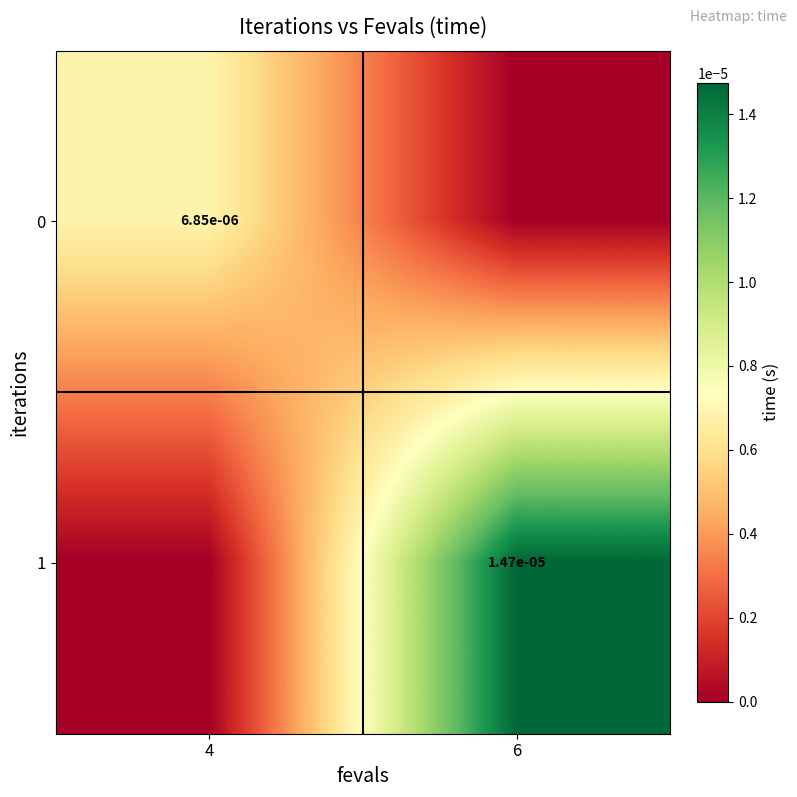

Is it true that 0 equals 0.0 at 4?

True